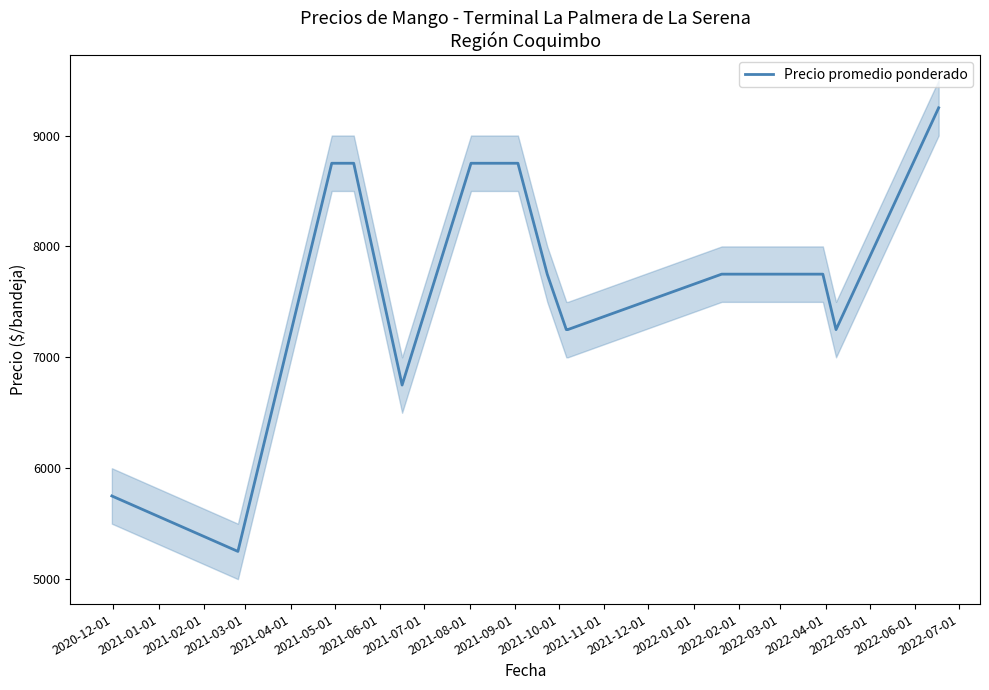

What is the minimum value for Precio promedio ponderado?

5250